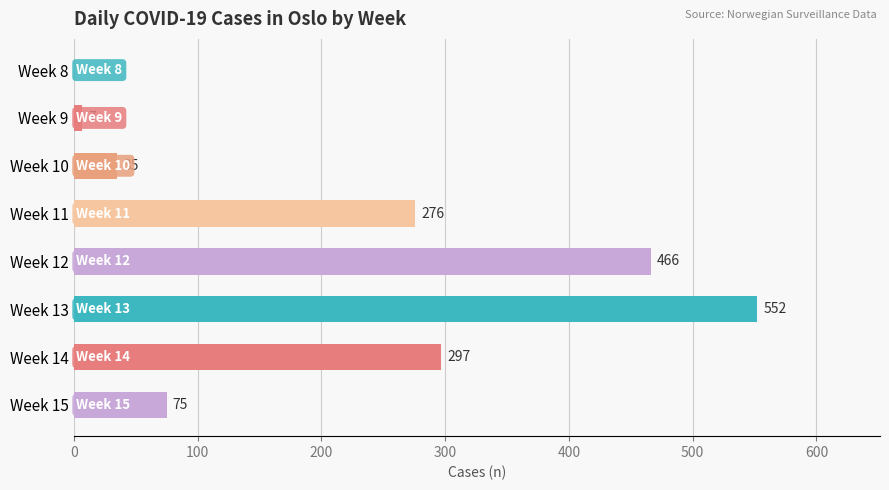

Between Week 15 and Week 12, which is larger?

Week 12